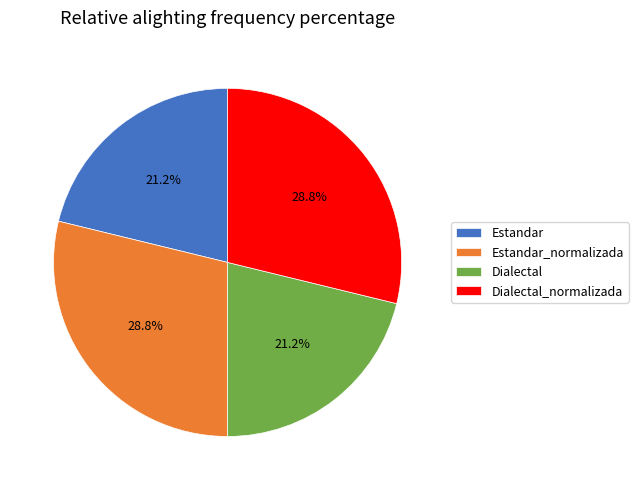

How much of the chart is everything except Dialectal?

78.8%